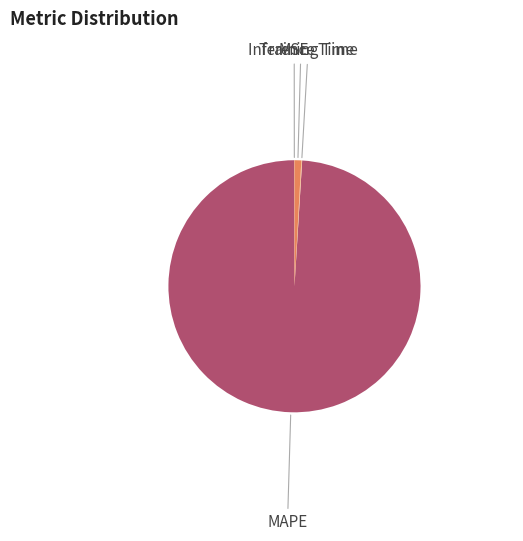

Which has a higher value, MAPE or Inference Time?

MAPE